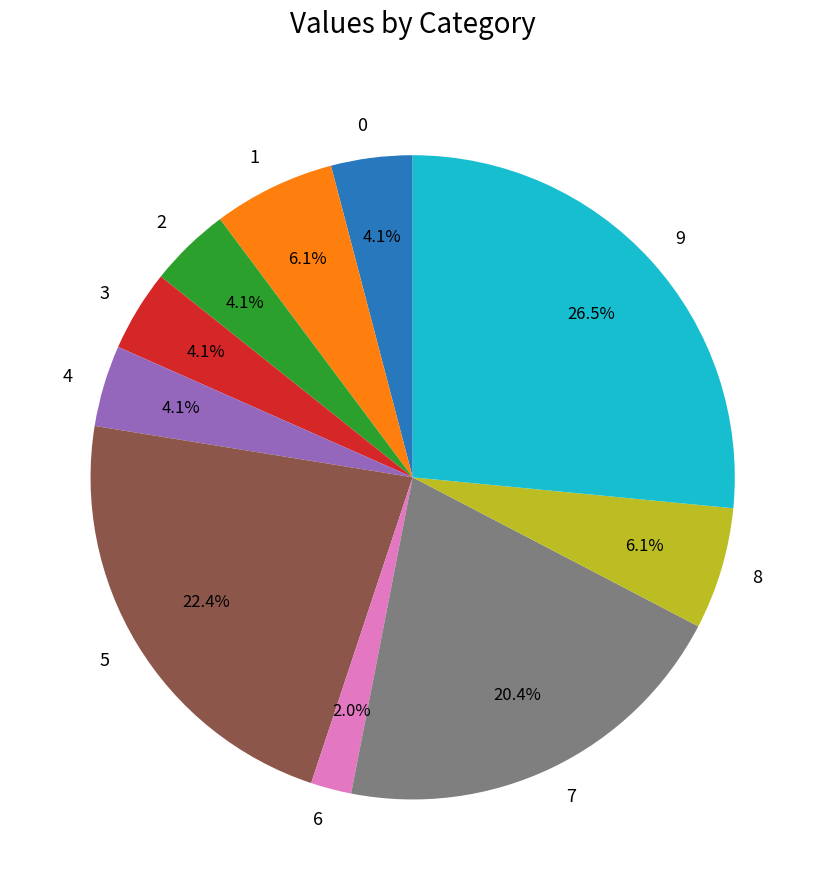

True or false: 3 accounts for 4% of the total.

True